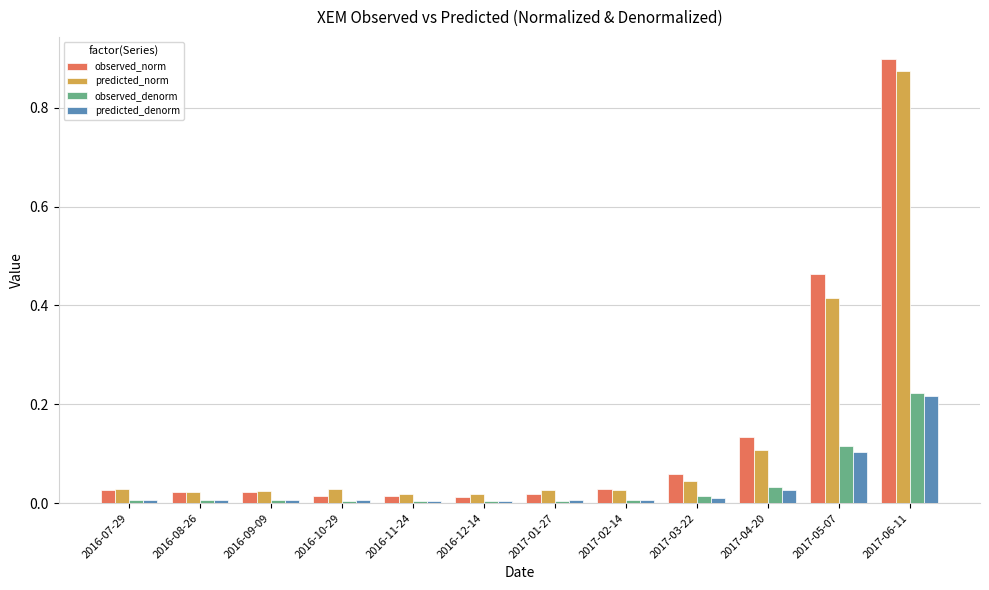

Is it true that observed_denorm equals 0.0 at 2016-08-26?

True